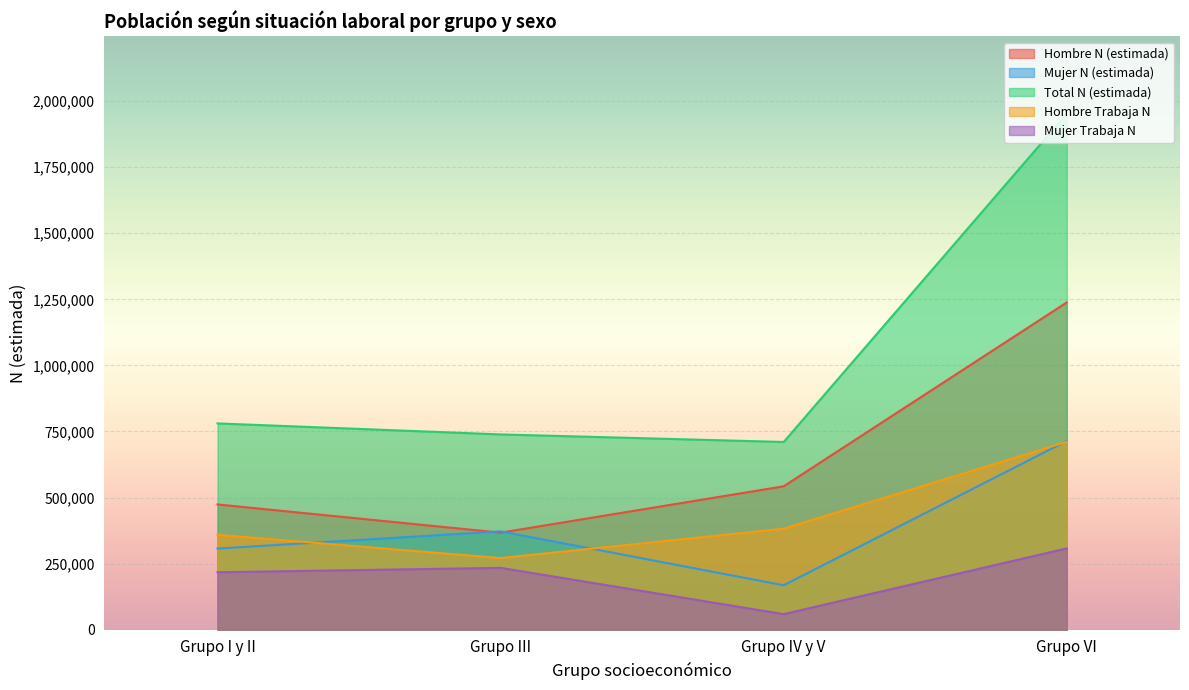

What is the difference between the highest and lowest values at Grupo IV y V?

651540